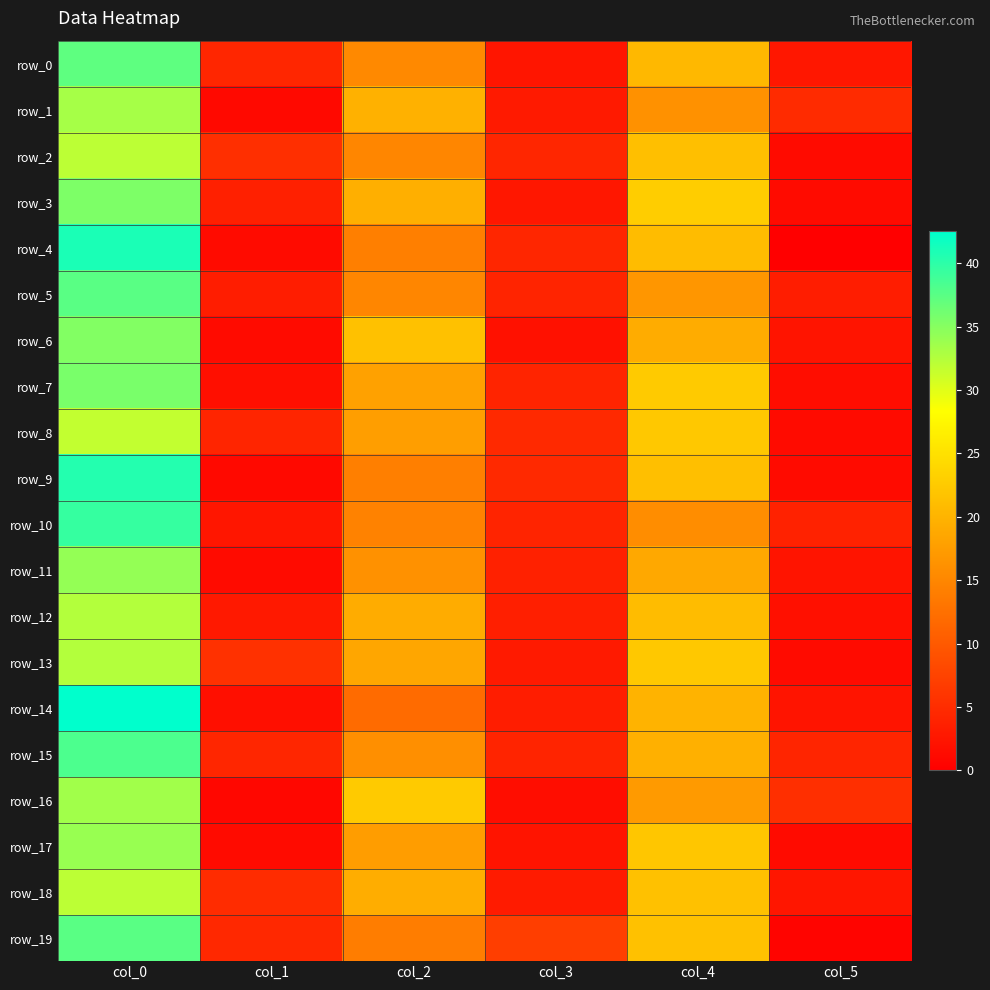

What is the highest value of the row_11 series?

34.2